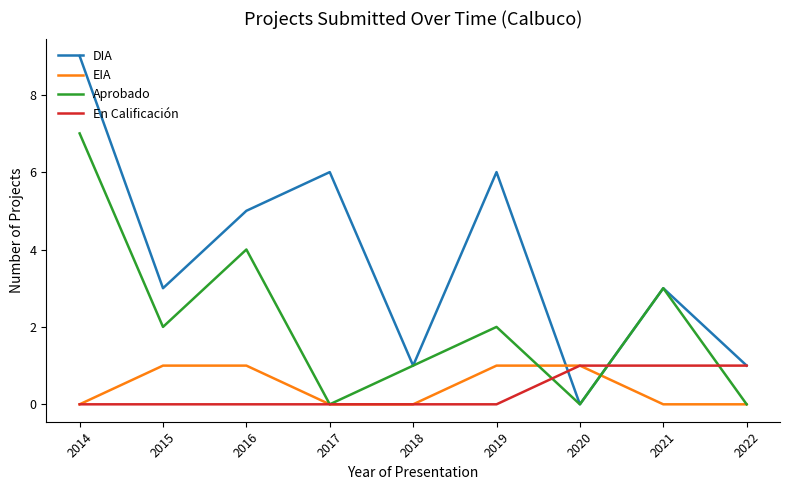

What is the spread (max minus min) of values at 2017?

6